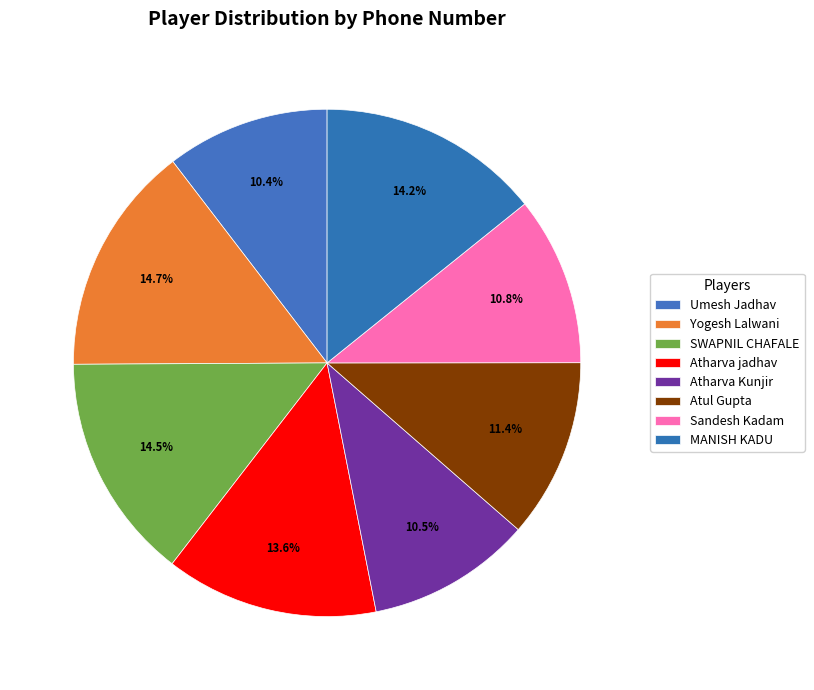

Is Sandesh Kadam the majority of the pie?

No